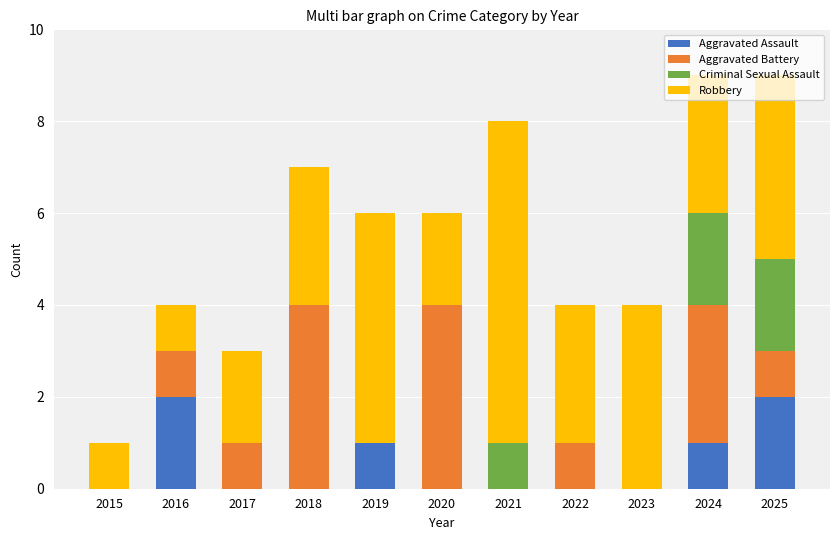

How many categories are shown in the chart?

11